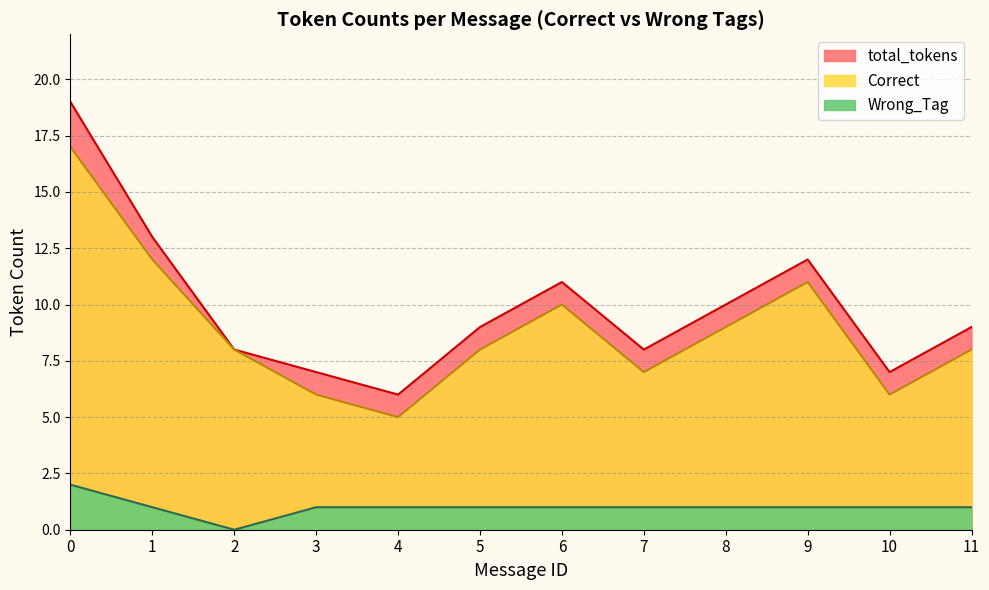

What is the approximate value of Correct at 1?

12